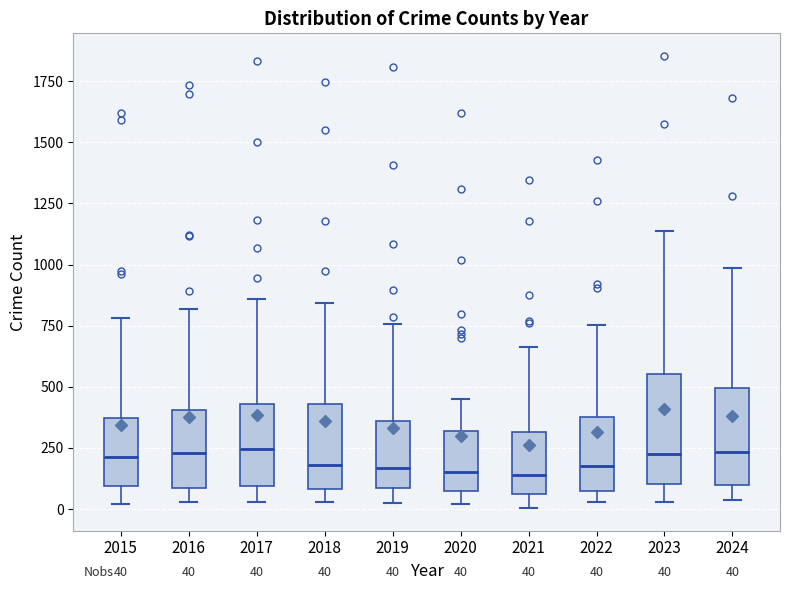

Comparing the boxes themselves (not the whiskers), which one is the tallest?

2023